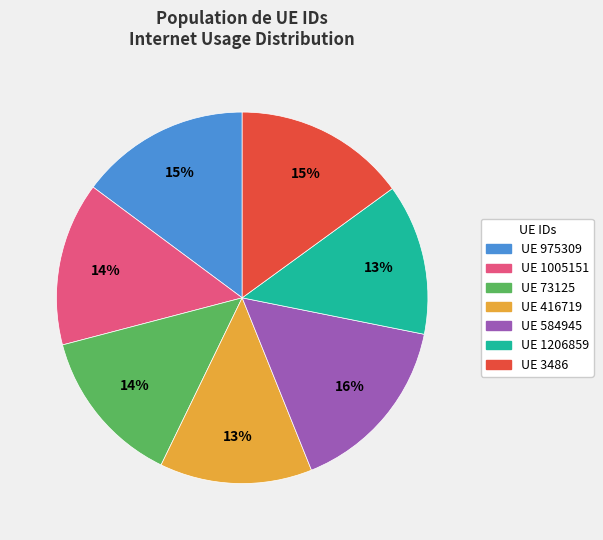

To the nearest percent, what percentage of the pie is UE 975309?

15%